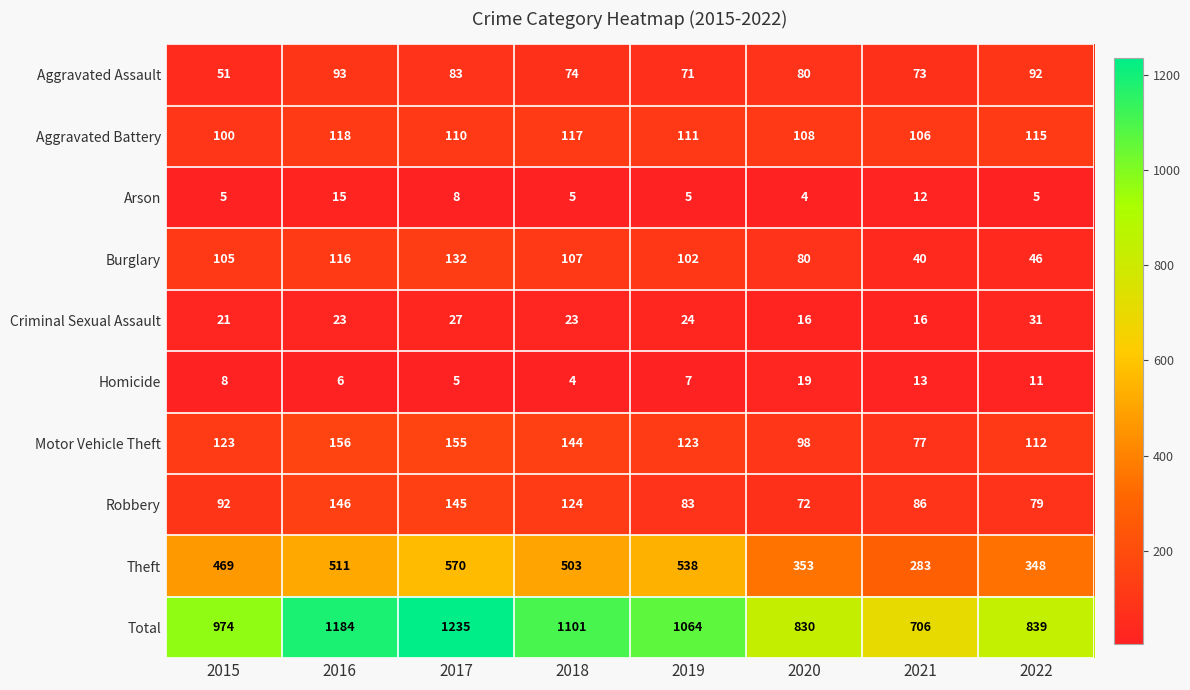

What is the total value across all series at 2021?

1412